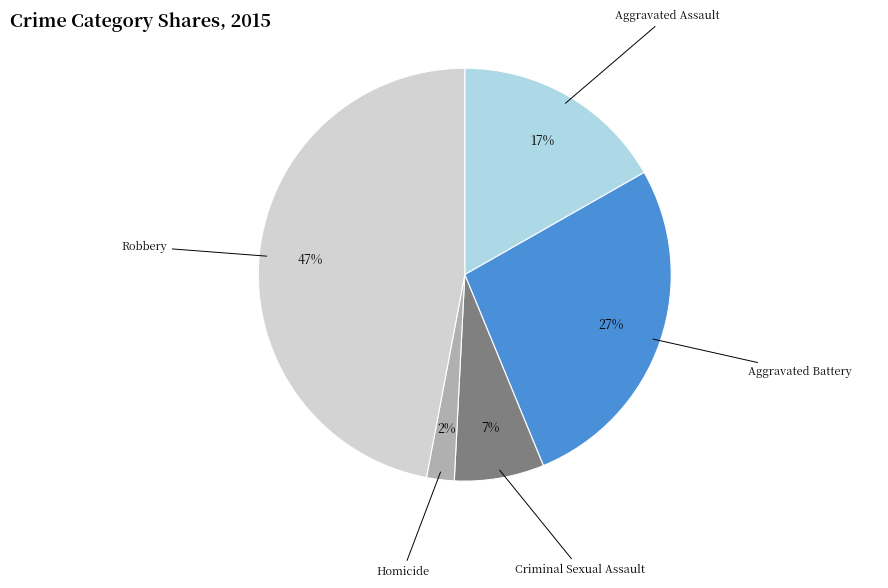

To the nearest percent, what is the difference between the Criminal Sexual Assault and Aggravated Battery slice percentages?

20%